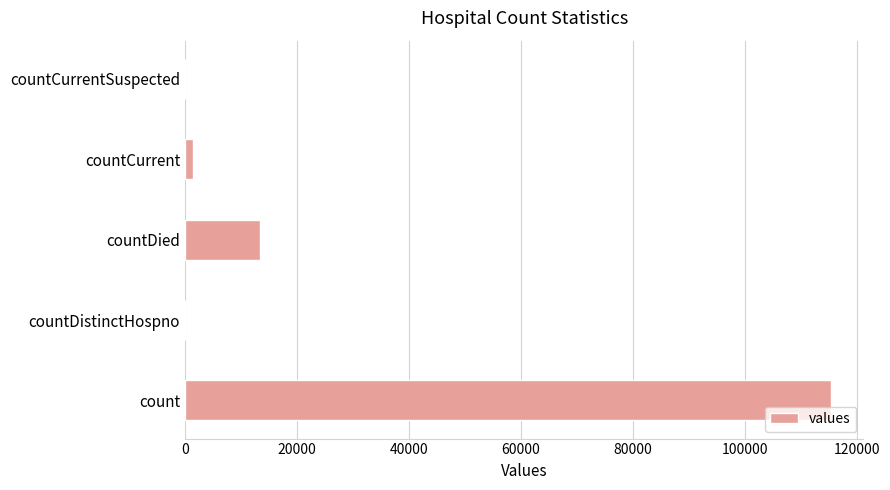

Reading bottom to top, list all the values displayed in this chart.

count=115379	countDistinctHospno=0	countDied=13343	countCurrent=1383	countCurrentSuspected=0